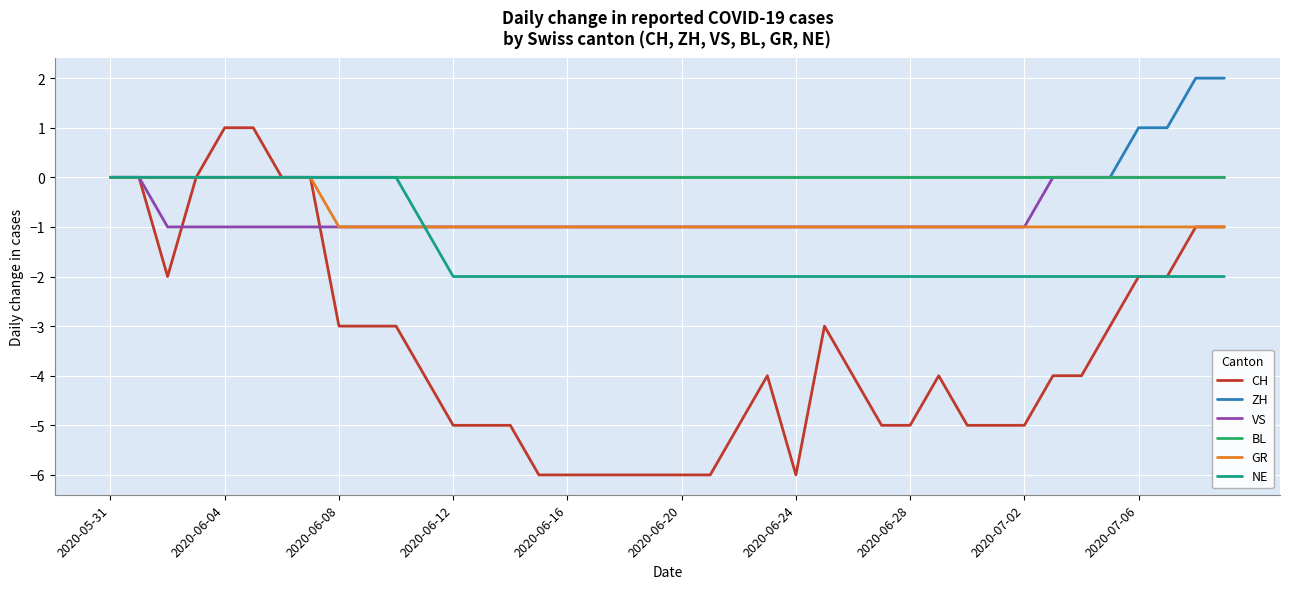

What is the smallest value displayed?

-6